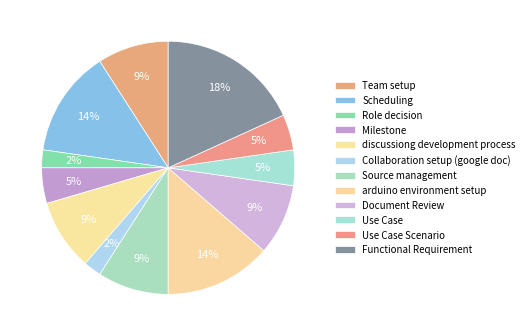

How much of the chart is everything except Use Case Scenario?

95.5%